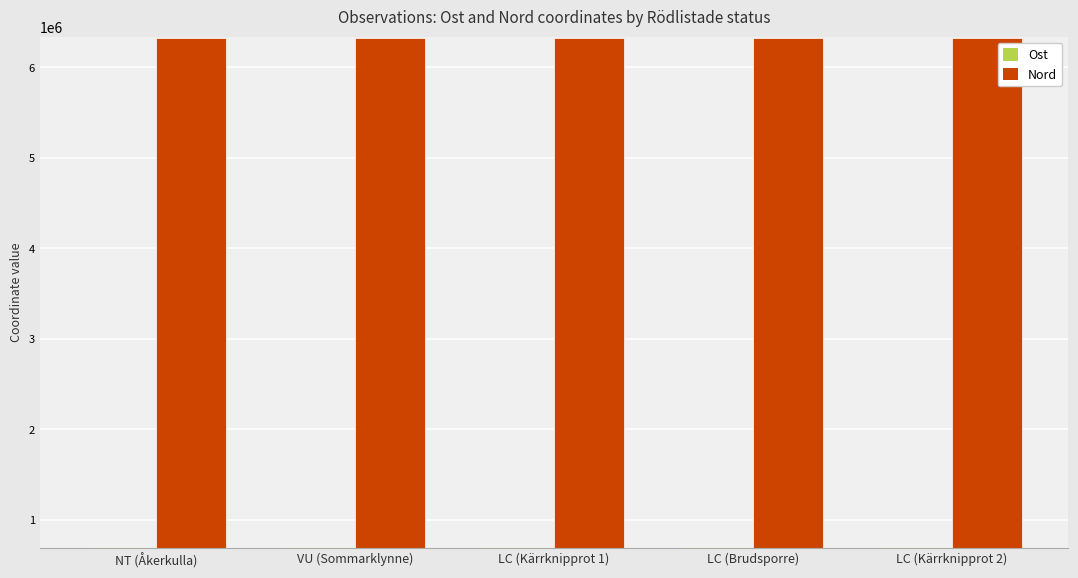

What is the lowest value of the Nord series?

6325056